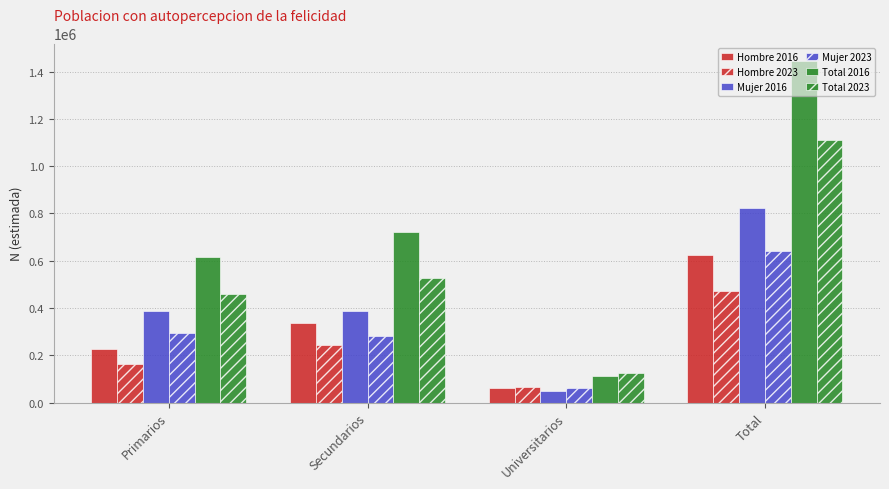

What is the difference between the maximum and minimum values in the Hombre 2023 series?

406690